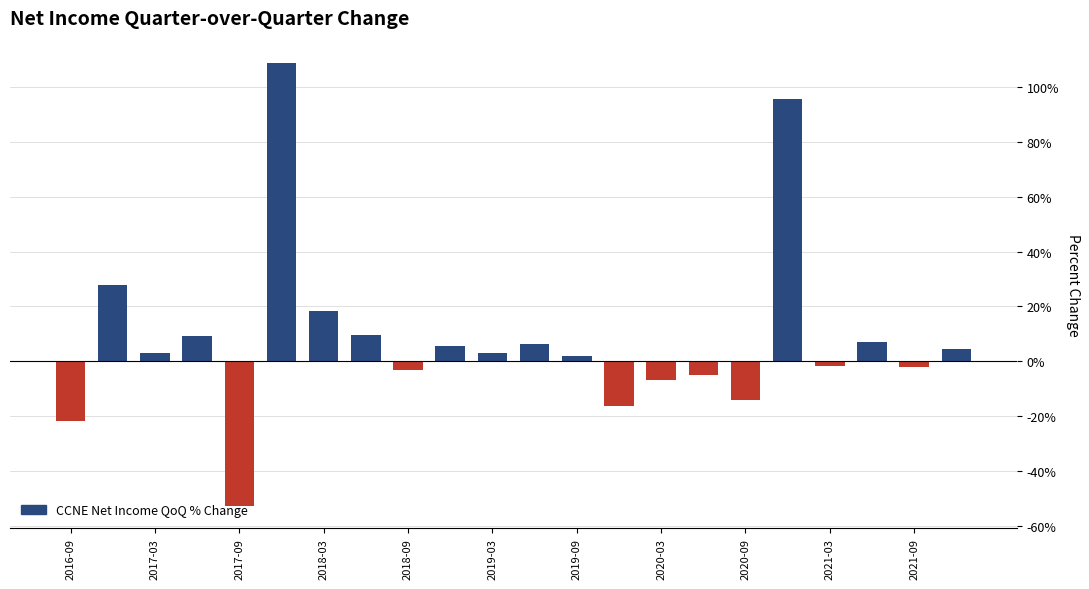

What is the sum of all values?

177.1